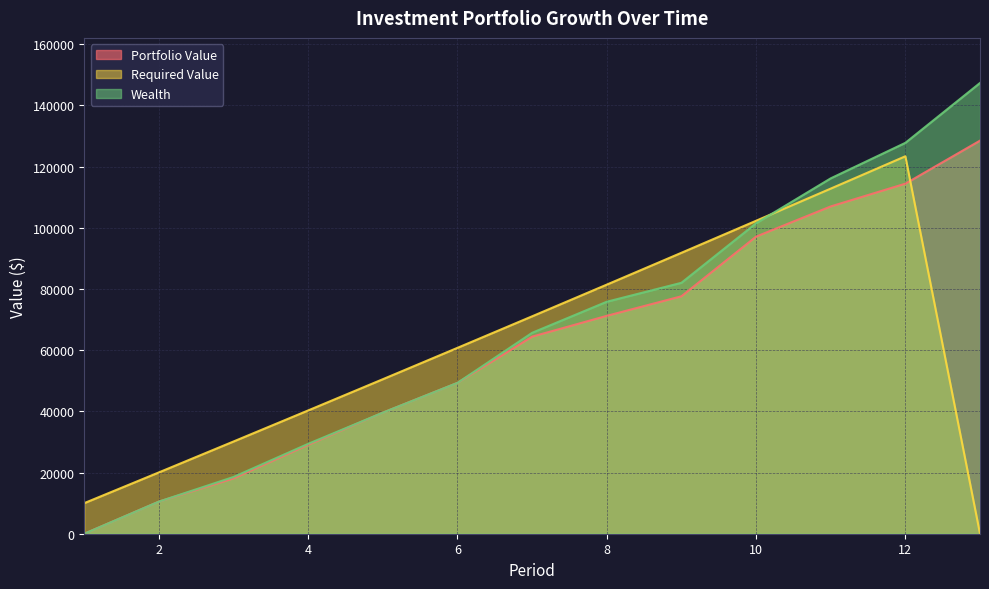

Rank the series by their average value, from highest to lowest.

Wealth, Portfolio Value, Required Value